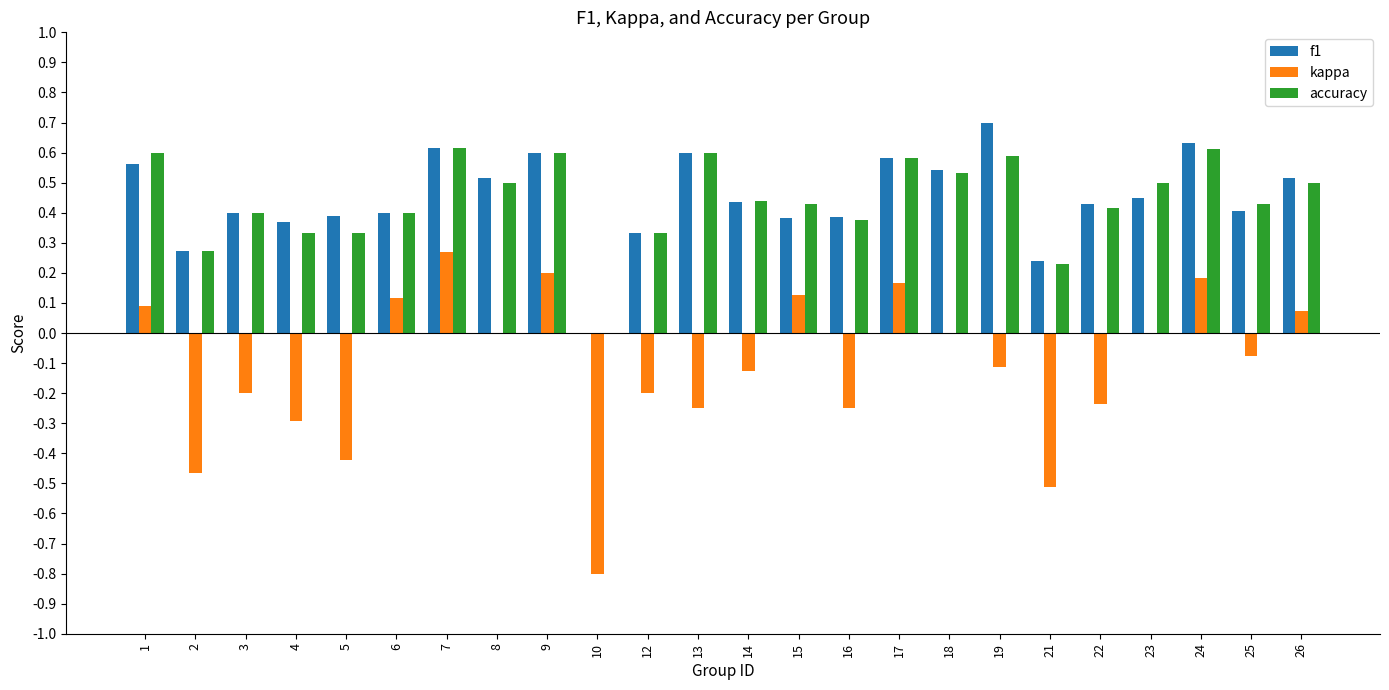

What is the sum of all accuracy values?

10.6